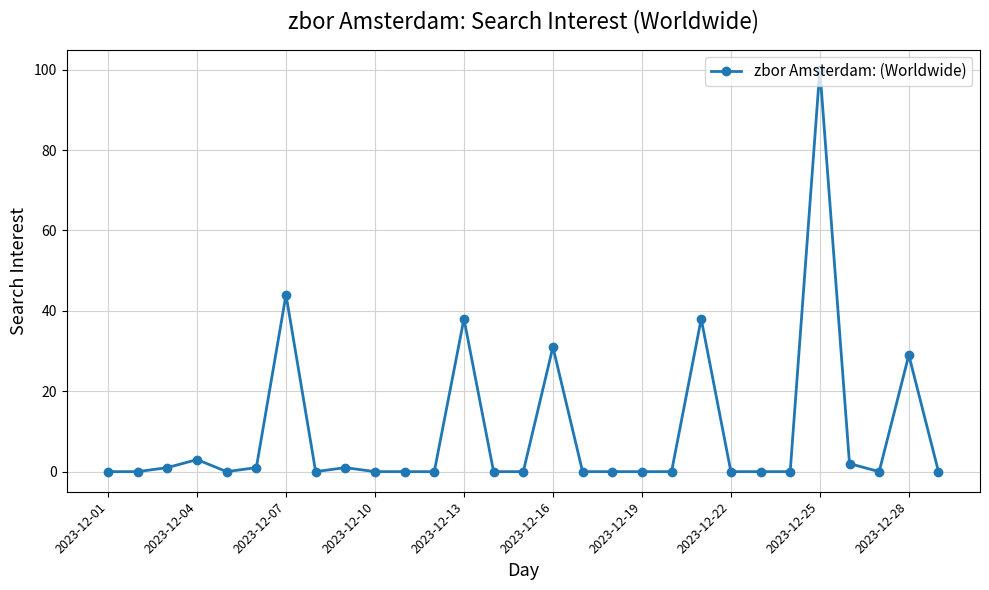

How many data points does each series have?

29